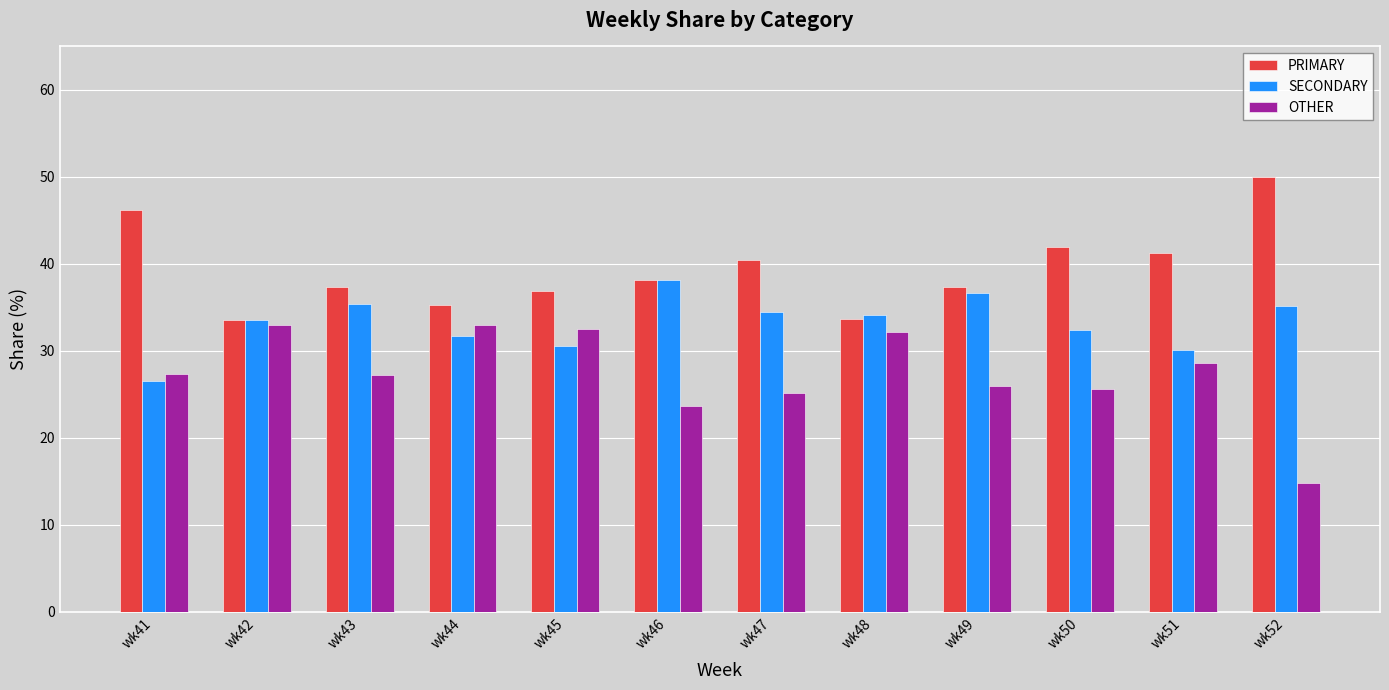

What value does the OTHER series have at wk50?

25.6